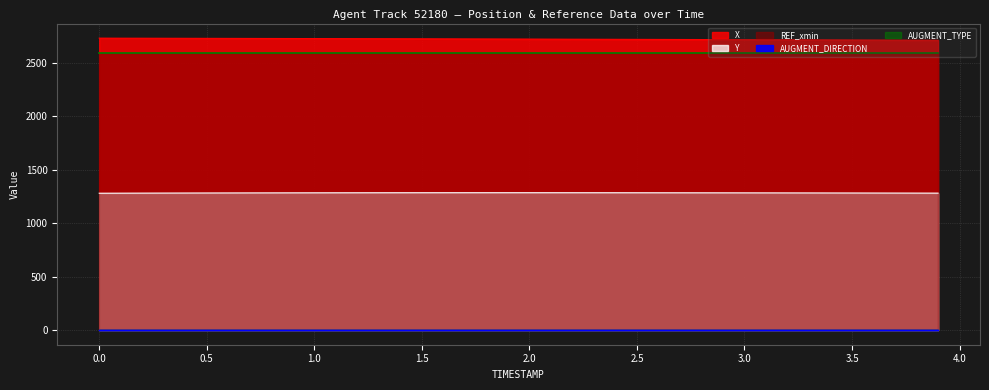

What are all the series names shown in the legend?

X, Y, REF_xmin, AUGMENT_DIRECTION, AUGMENT_TYPE